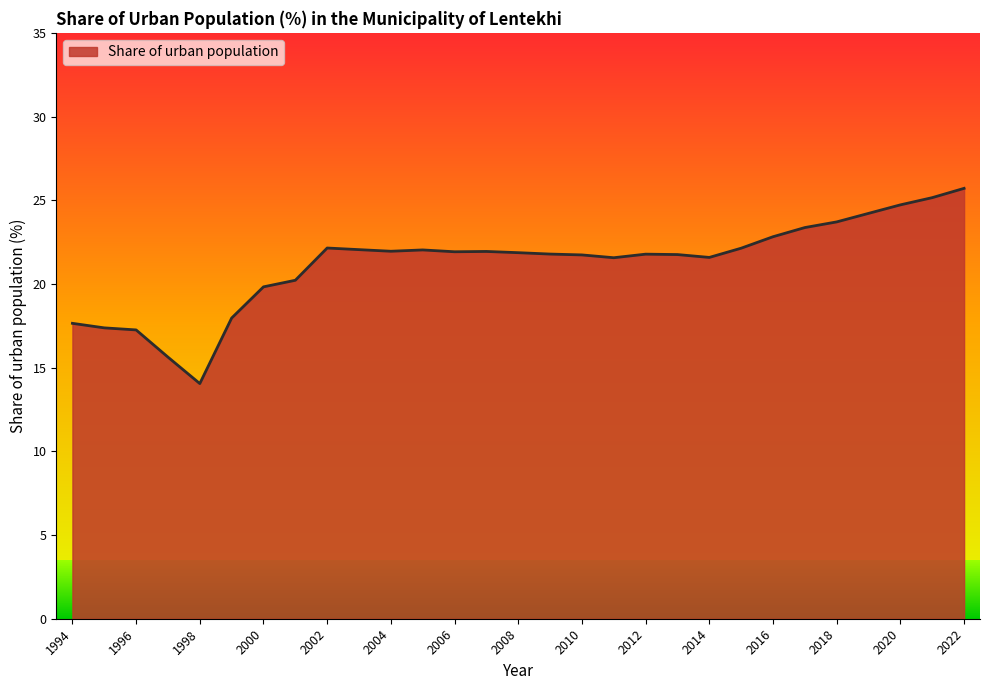

What is the difference between the maximum and minimum values?

11.7